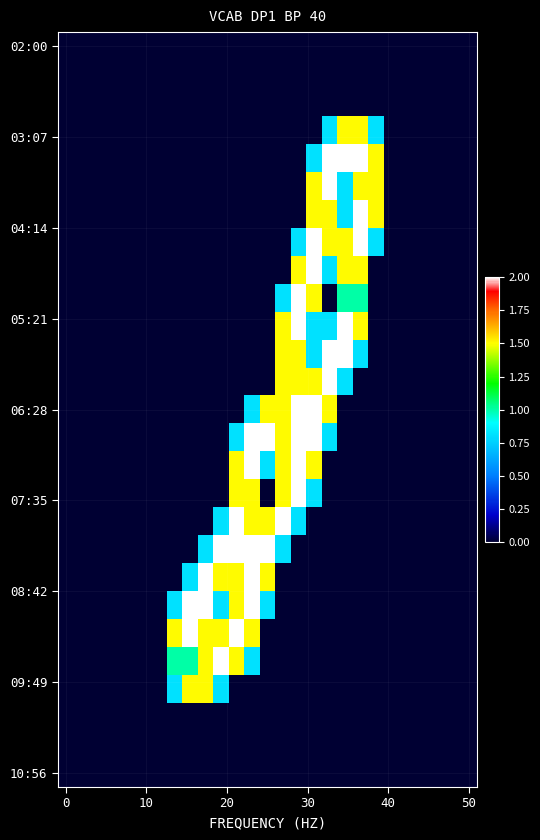

At which category is the sum across all series the highest?

16